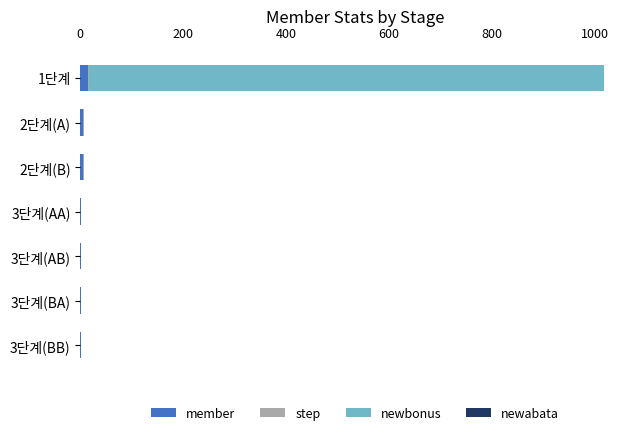

How many values in the member series exceed 2?

3